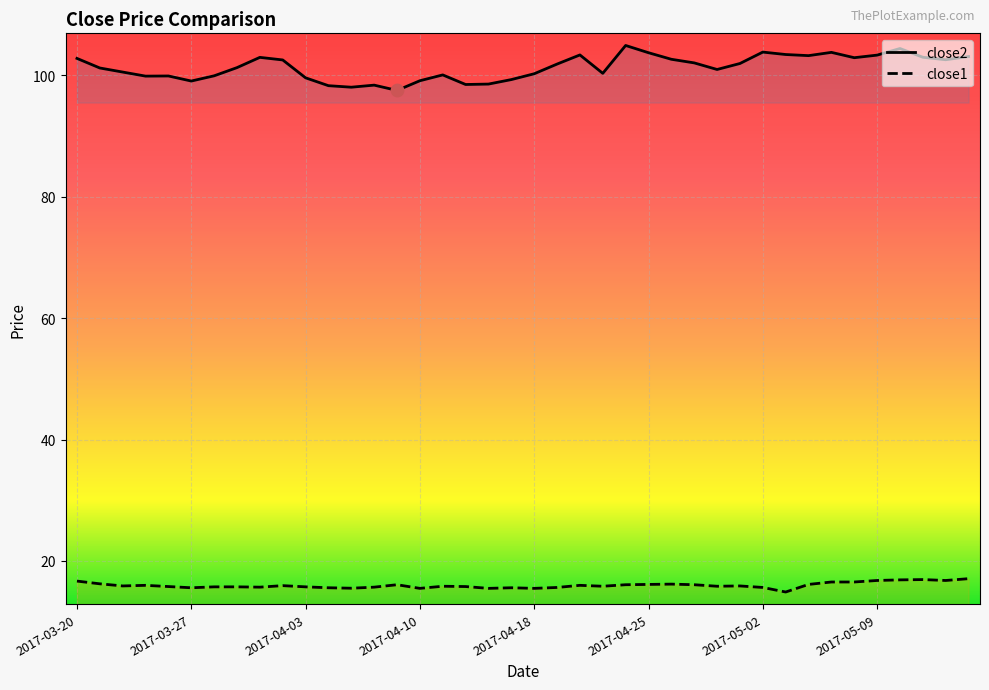

Which series reaches the maximum Y coordinate?

close2